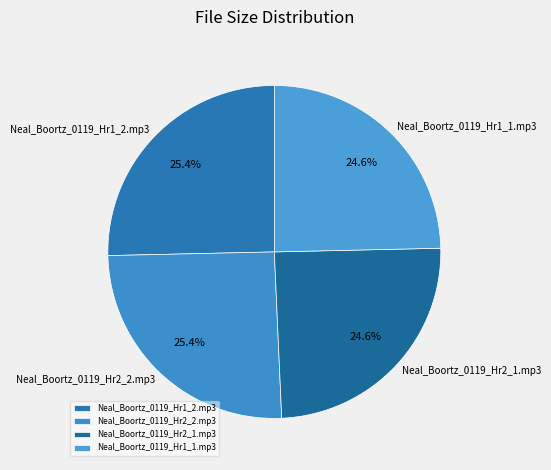

Approximately how many times larger is the value at Neal_Boortz_0119_Hr2_1.mp3 compared to Neal_Boortz_0119_Hr1_2.mp3?

1.0